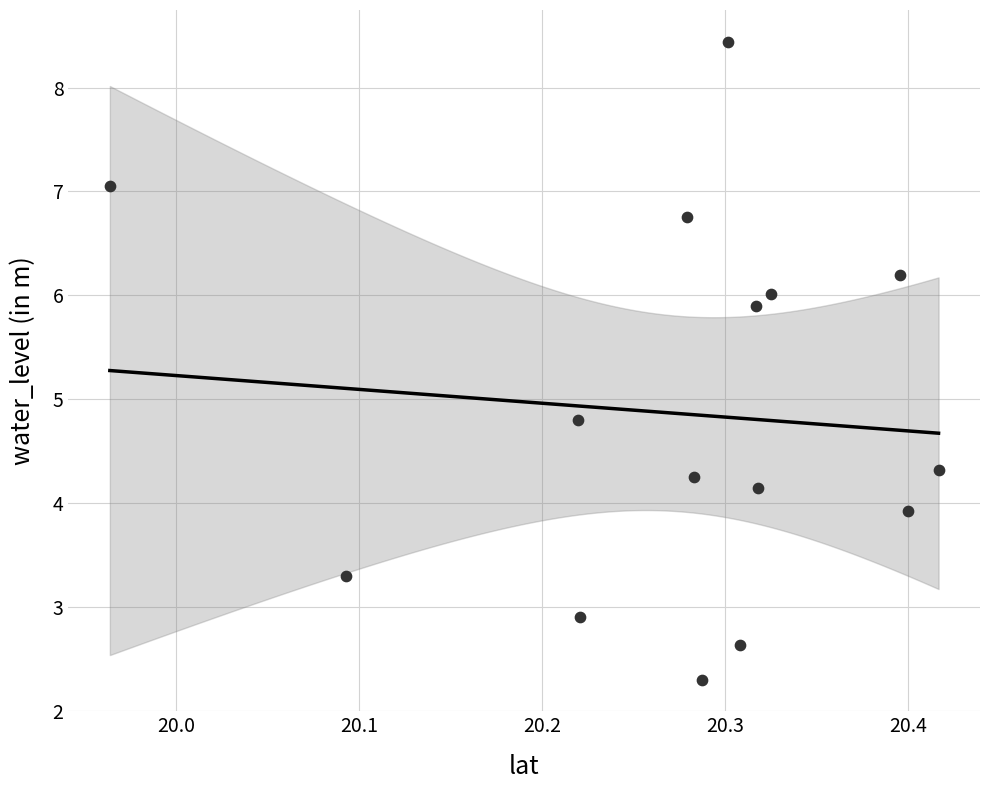

What Y value in the scatter plot is closest to 5?

4.8